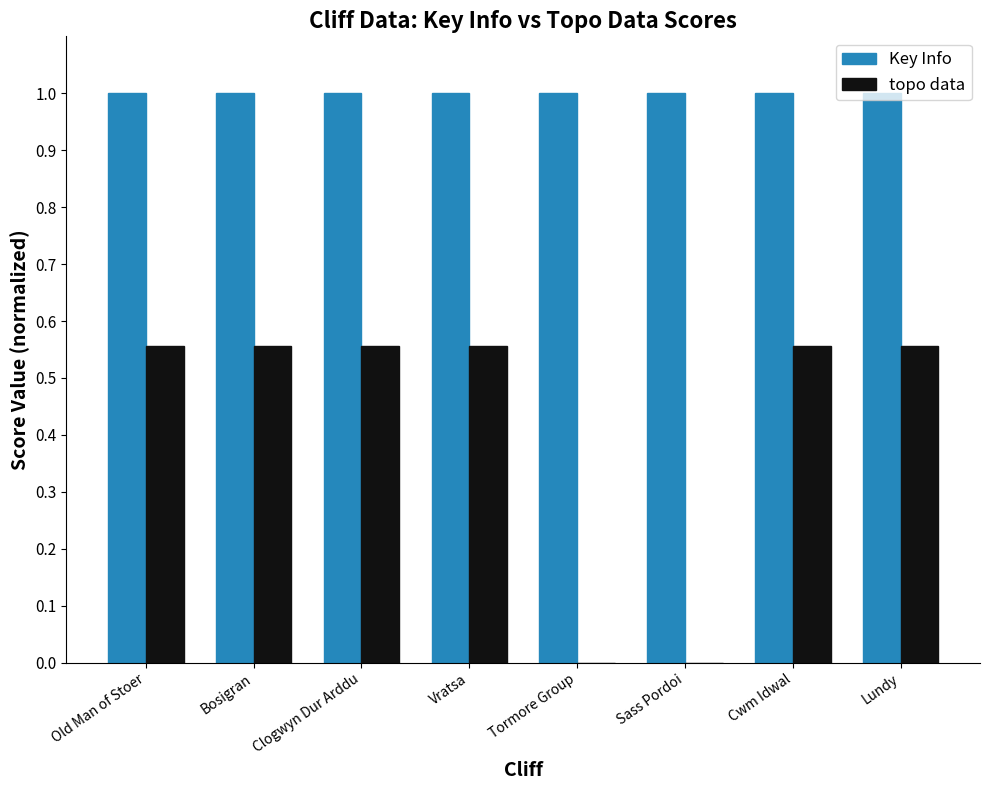

Which series has the largest total across all categories?

Key Info